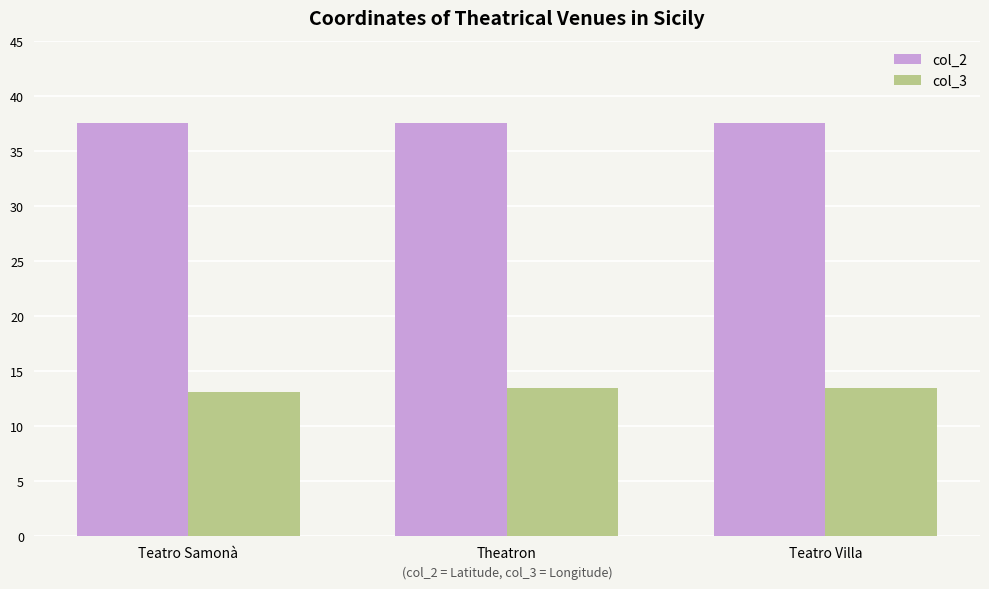

Reading left to right, what are all the values shown in this chart?

col_2: 37.5	37.5	37.5
col_3: 13.1	13.4	13.4